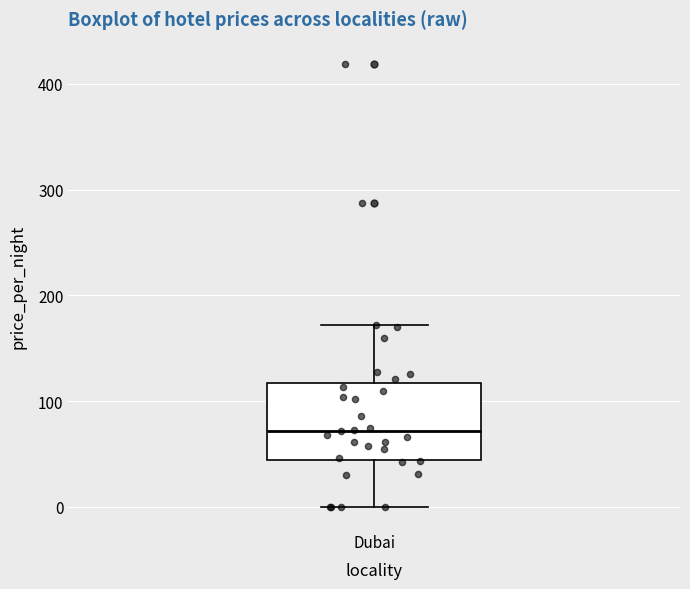

Where is the lower edge of the box for Dubai on the y-axis? The values are not printed on the chart, so give them approximately, as read against the axis.

40